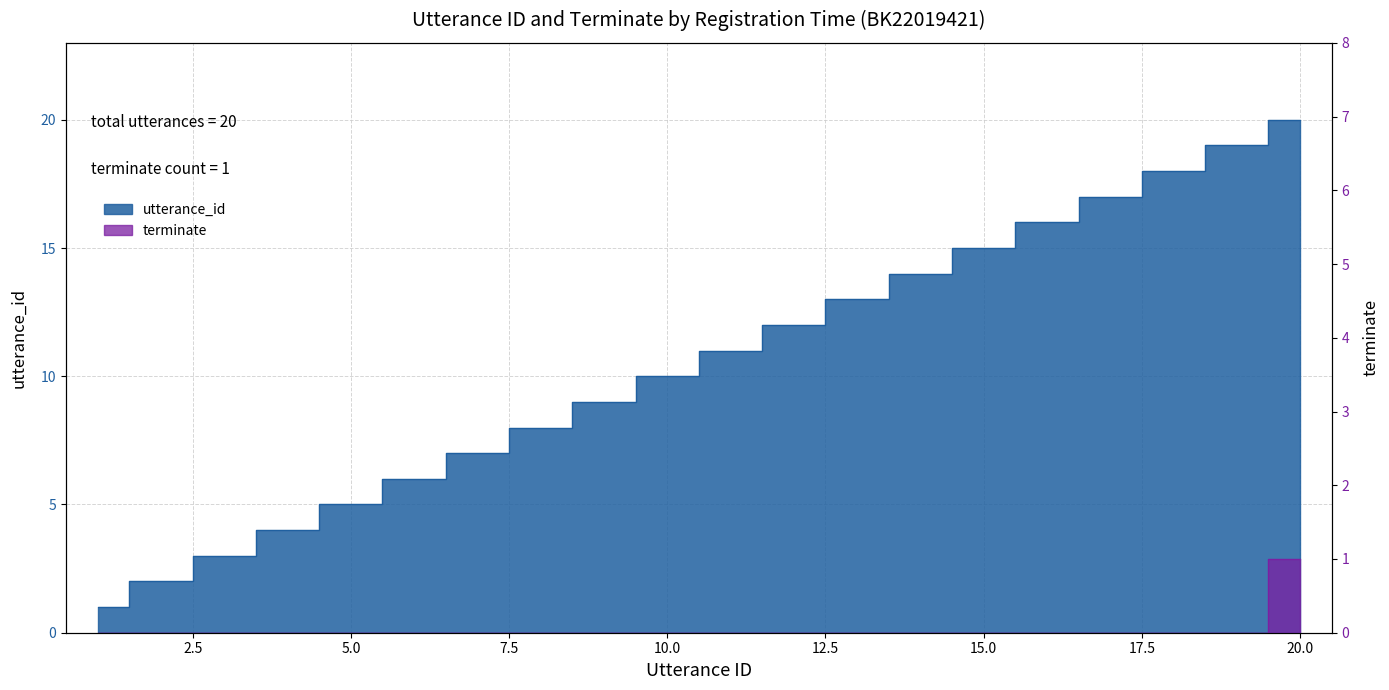

What is the difference between the highest and lowest values at 3?

3